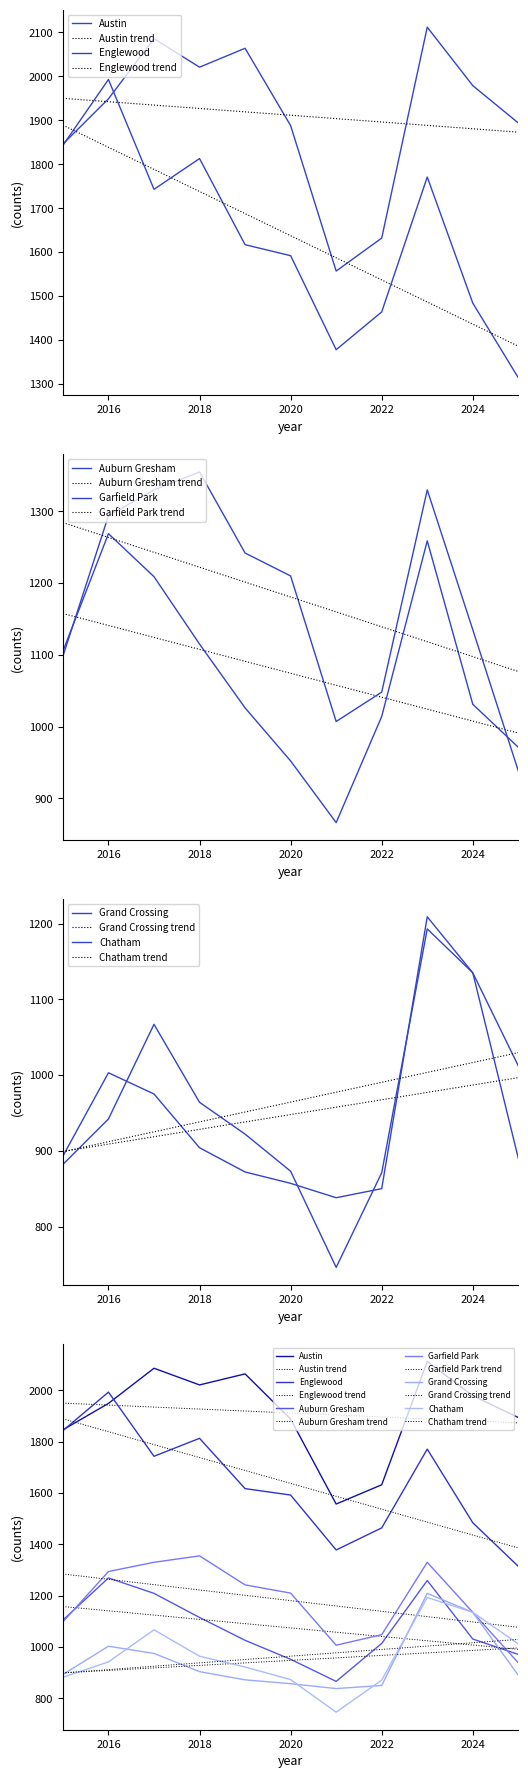

Where does the Englewood series first go above 1617?

2015